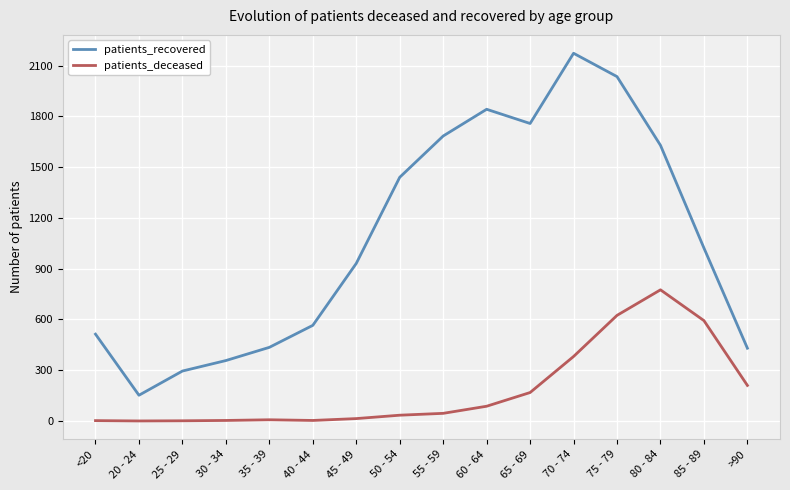

At which label does patients_deceased reach its peak?

80 - 84